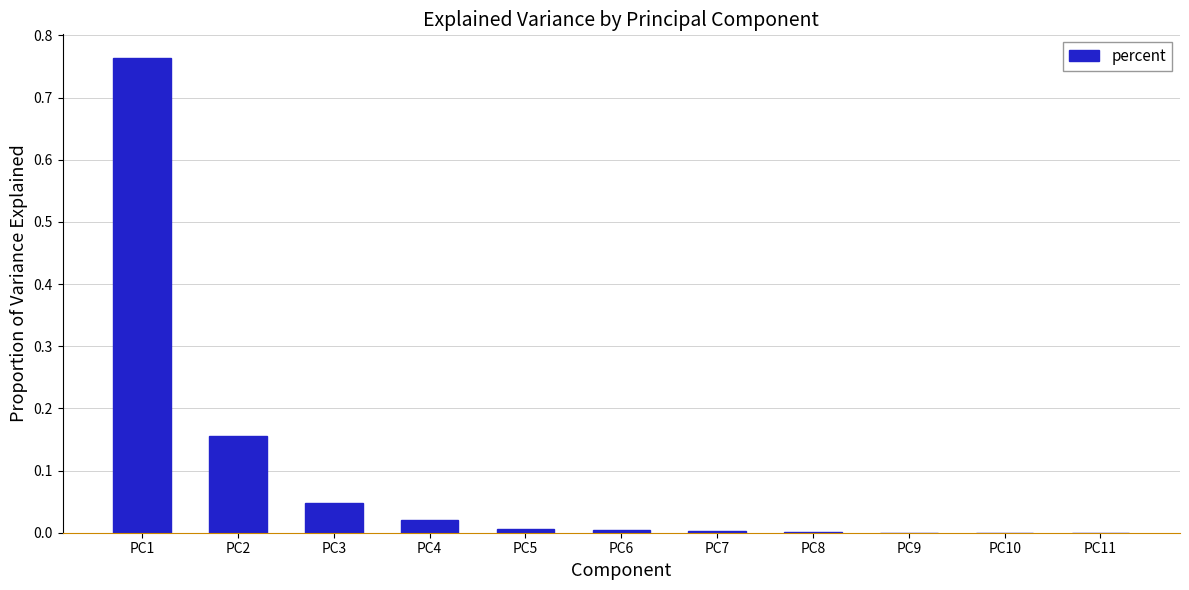

The value at PC4 is 0.0. True or false?

True